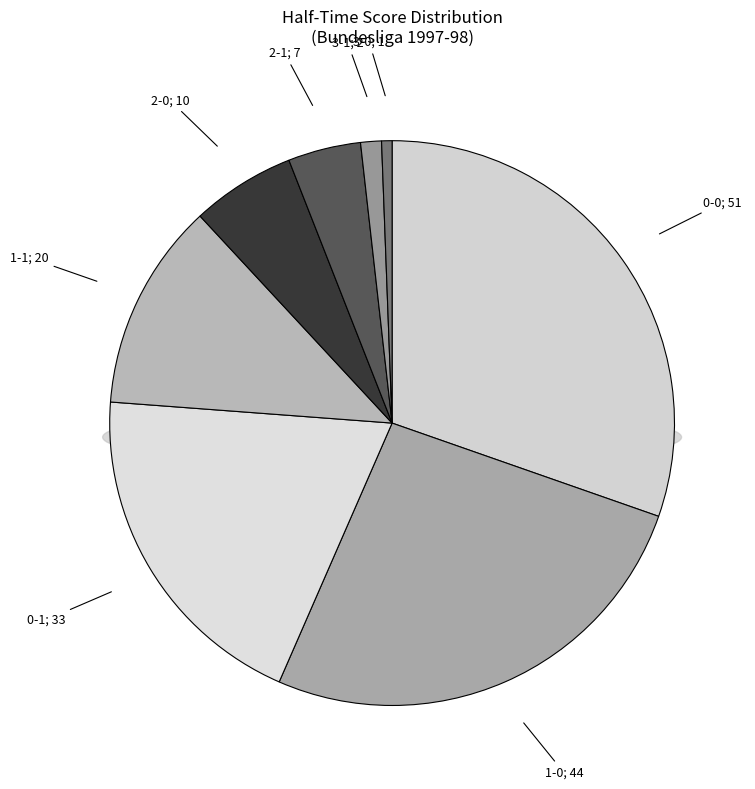

Approximately how many times larger is the value at 0-2 compared to 2-2?

0.9